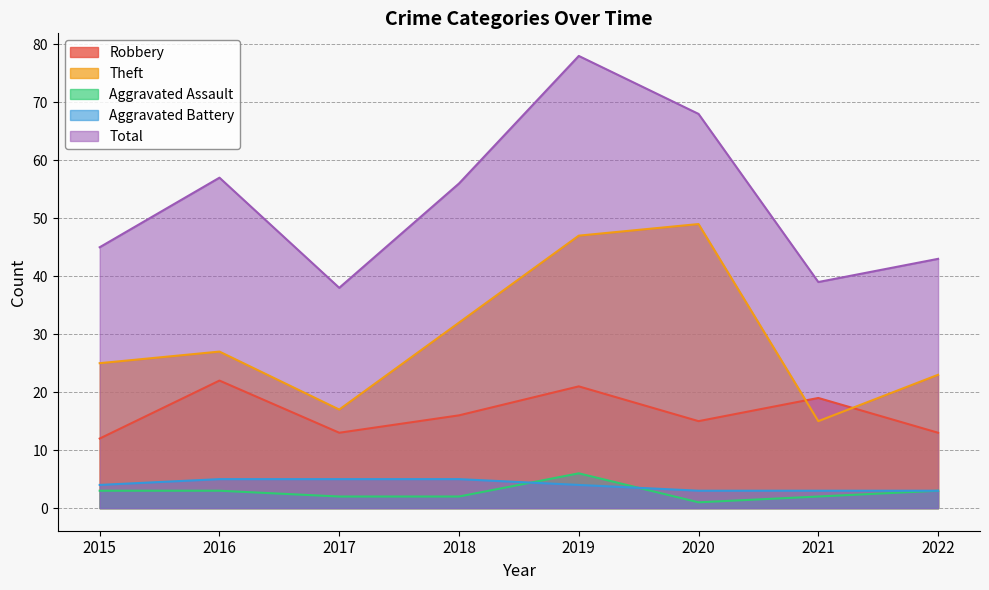

Where is the first local minimum for Theft?

2017